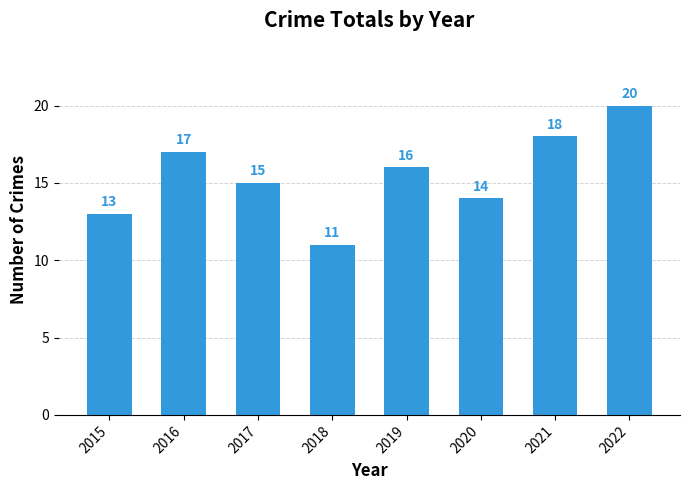

Reading right to left, transcribe all the data shown in this chart.

20	18	14	16	11	15	17	13